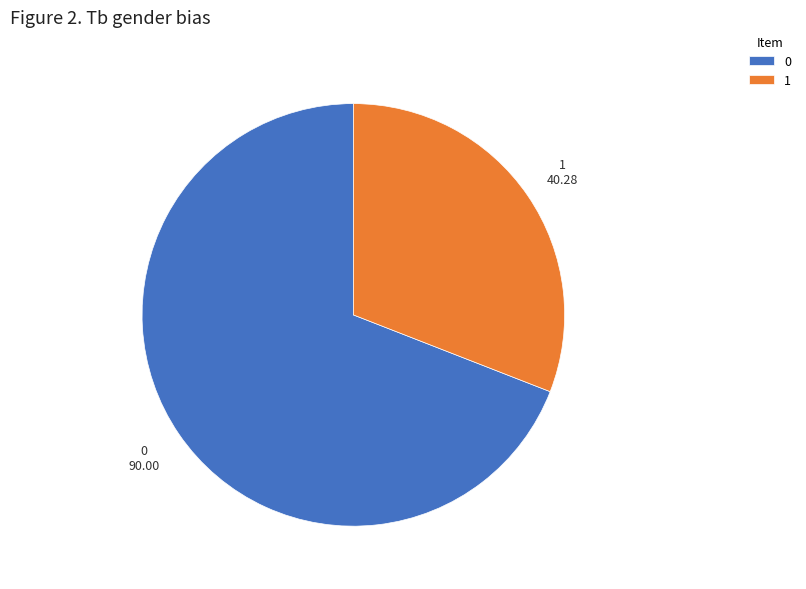

True or false: 1 accounts for 31% of the total.

True